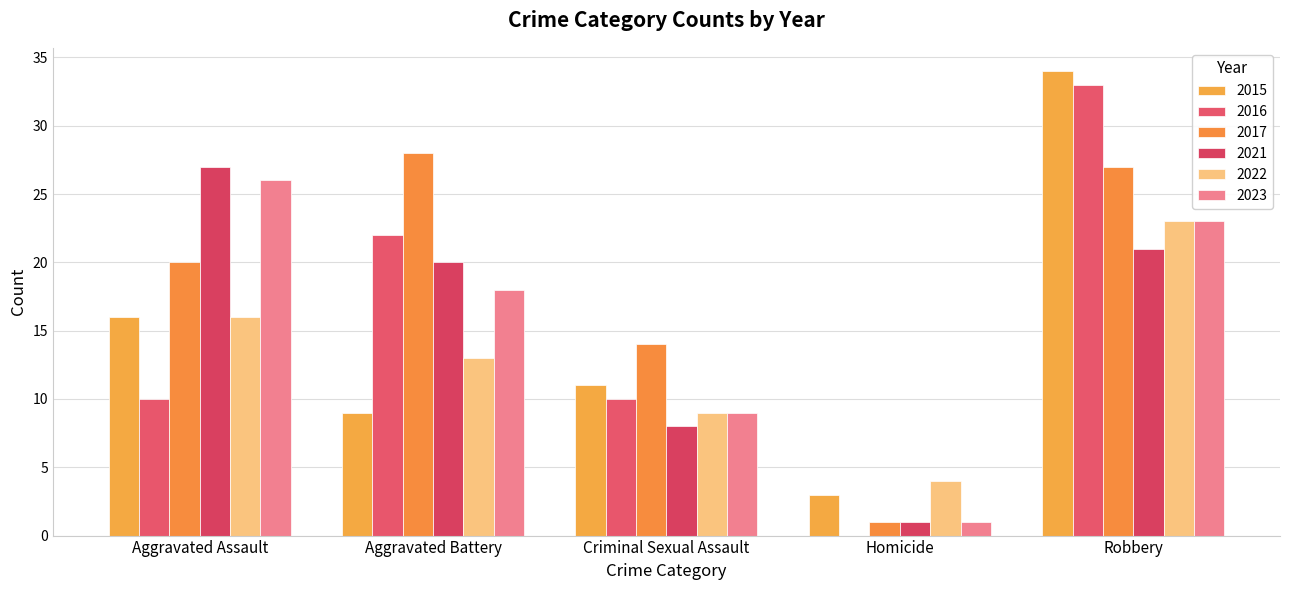

How many distinct data groups are displayed?

6